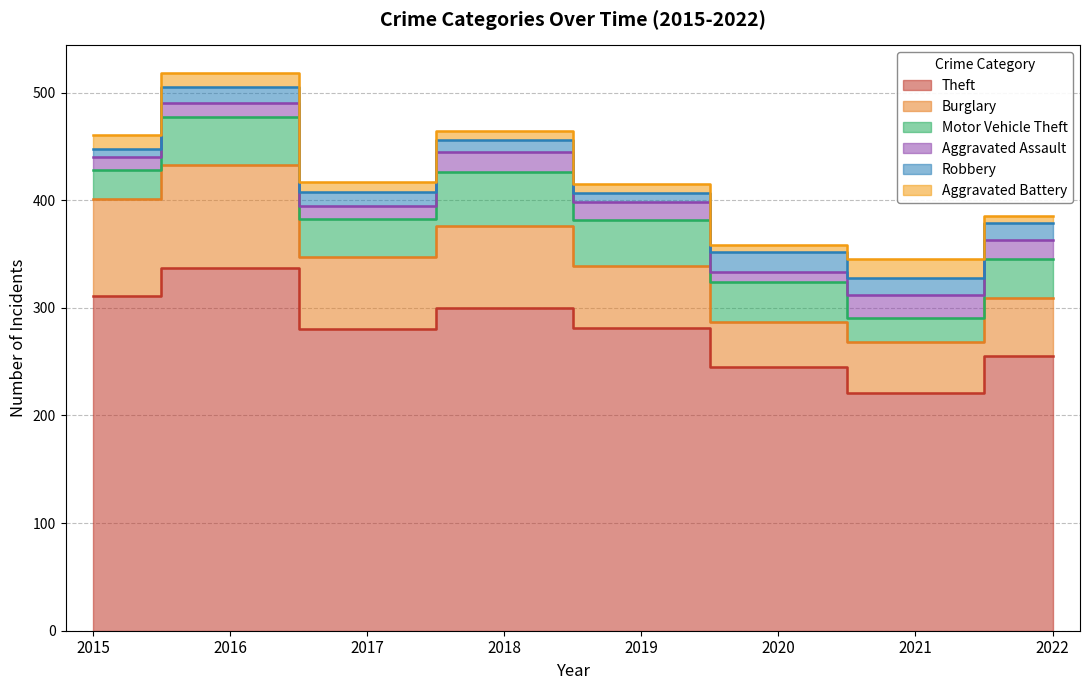

The Theft series shows 536 at 2016. True or false?

False